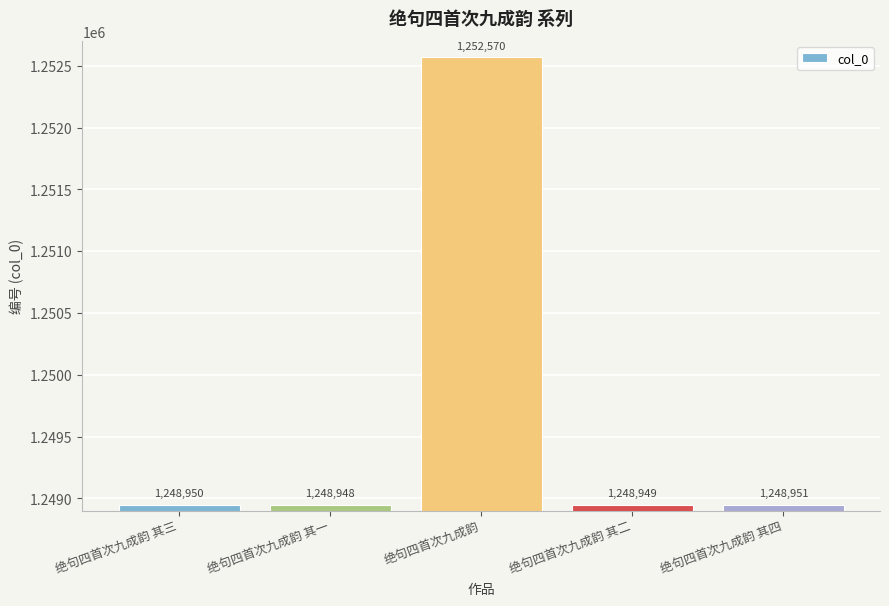

What is the value of the 3rd bar from the left?

1252570